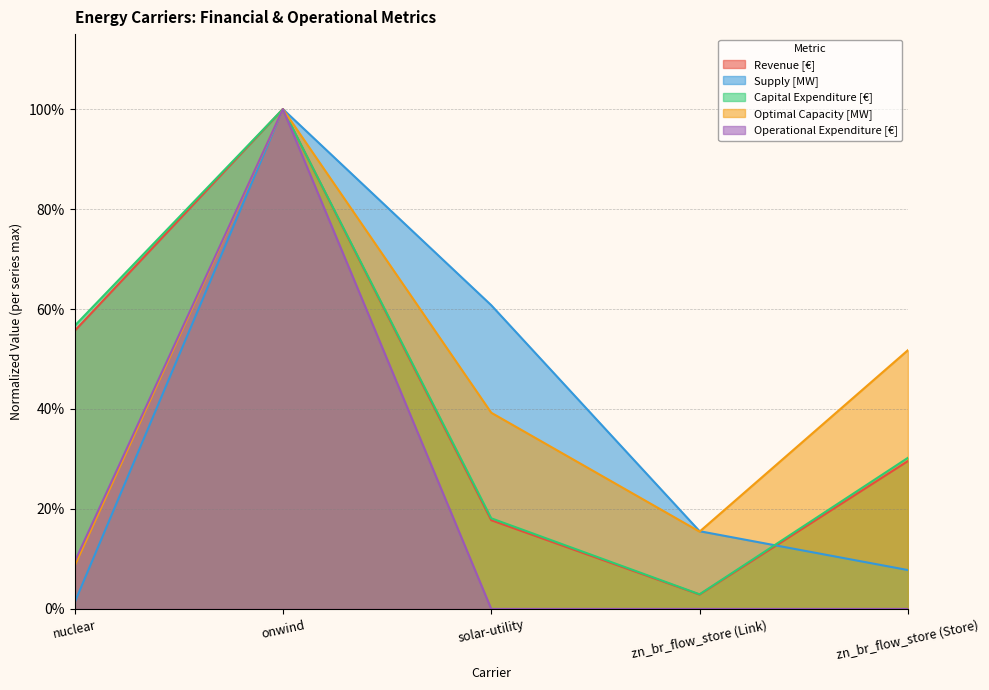

How many times do Supply [MW] and Capital Expenditure [€] cross each other?

1